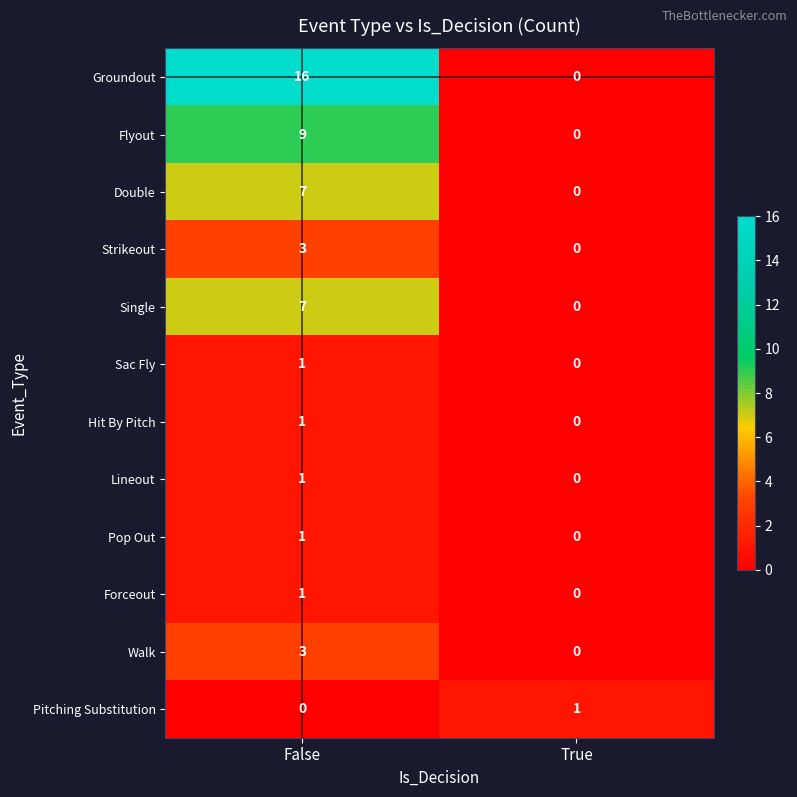

Which series has the largest total across all categories?

Groundout